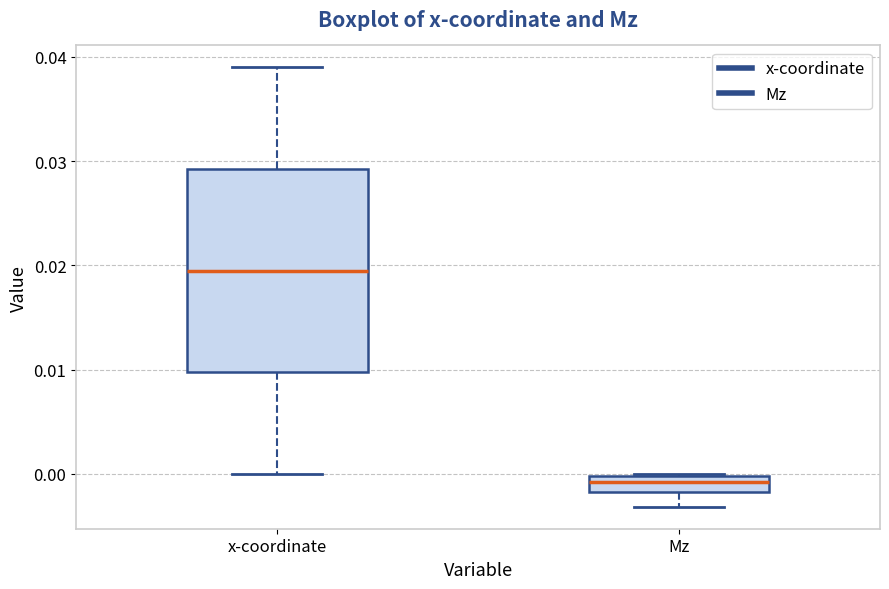

Where does the median line of the box for Mz sit on the y-axis? The values are not printed on the chart, so give them approximately, as read against the axis.

-0.001